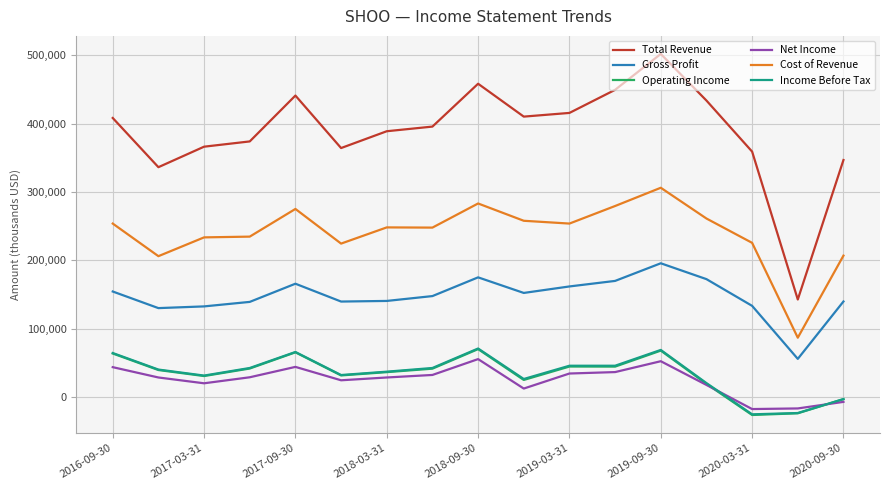

Which series has the largest total across all categories?

Total Revenue